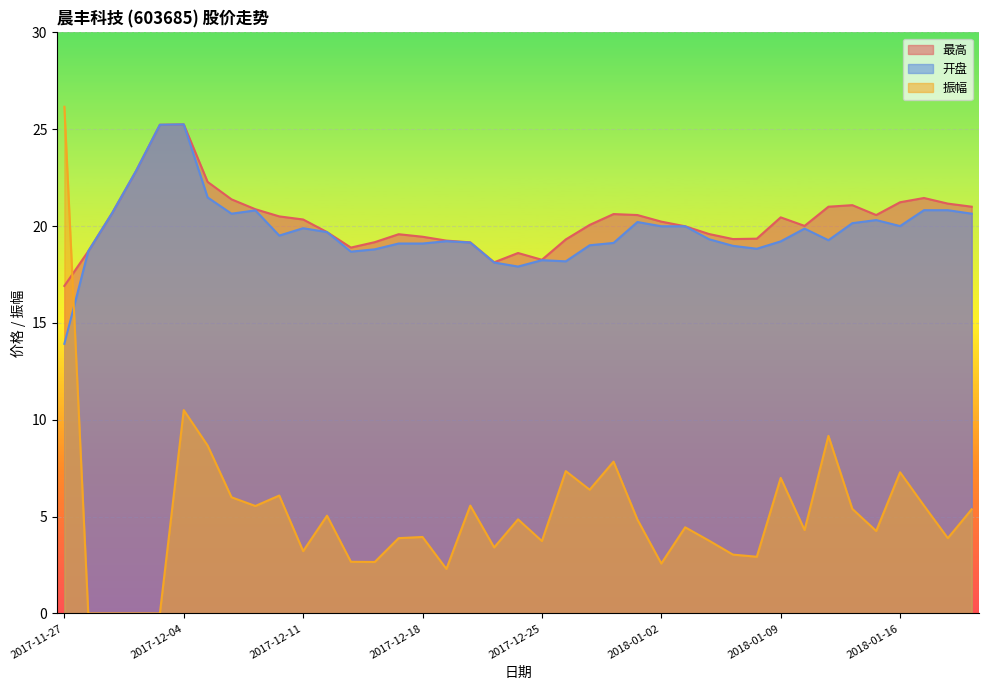

At which category does 最高 reach its first local valley?

2017-12-13